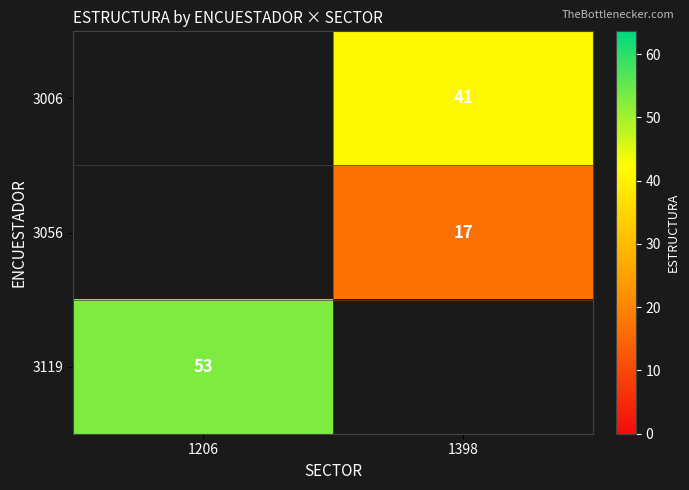

How many series are shown in this chart?

3